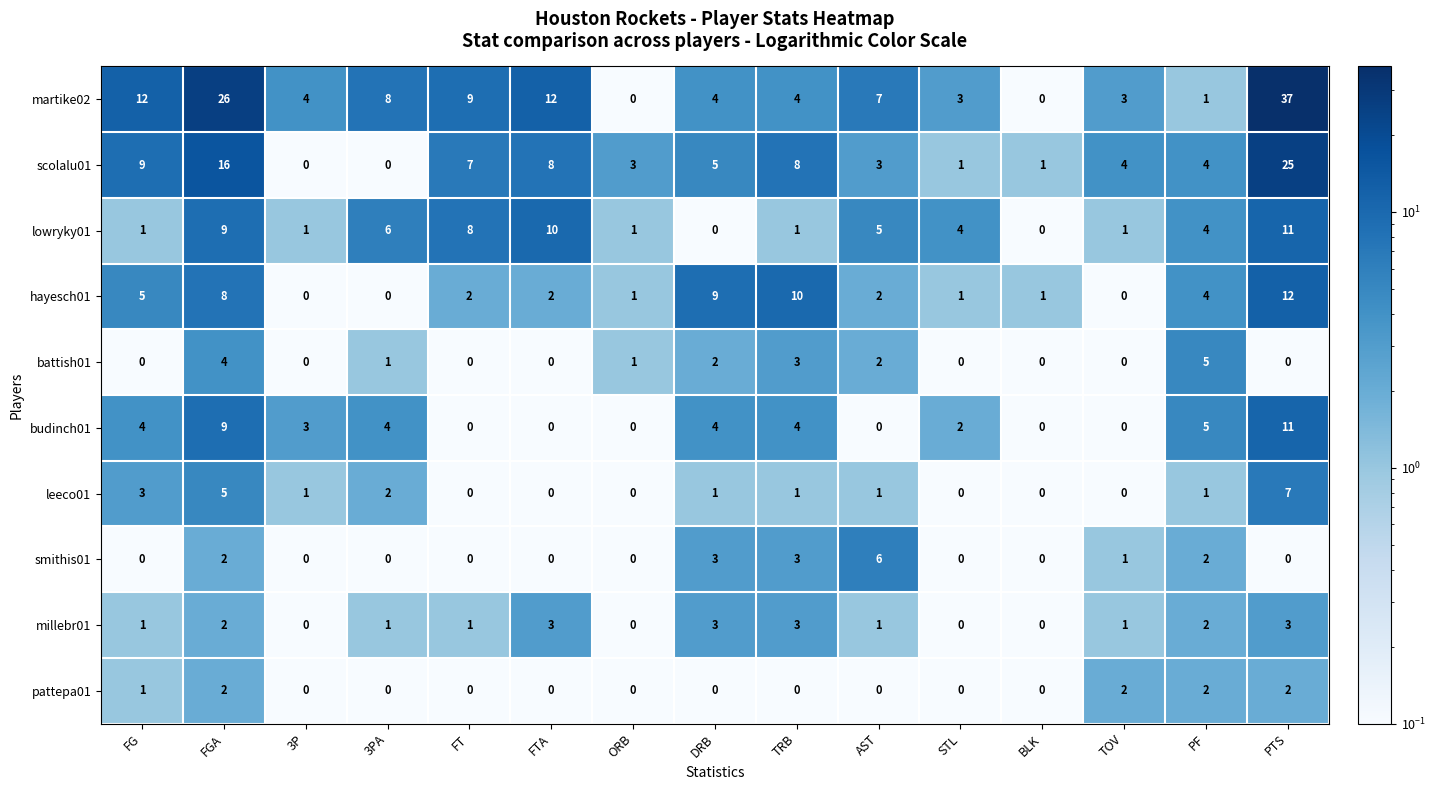

Is the value of hayesch01 at FGA greater than the value of millebr01 at DRB?

Yes